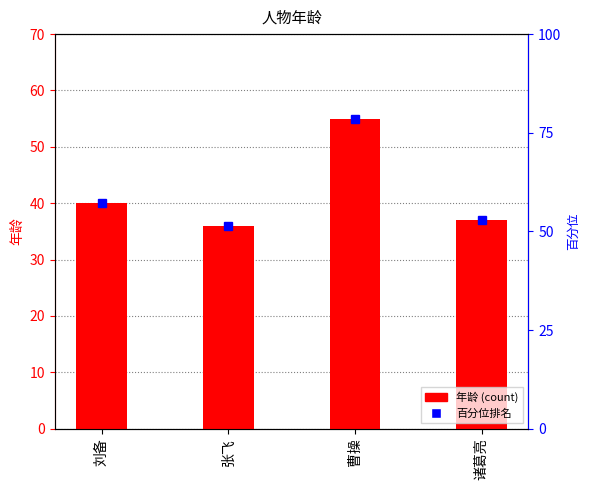

What is the label of the 4th bar from the left?

诸葛亮